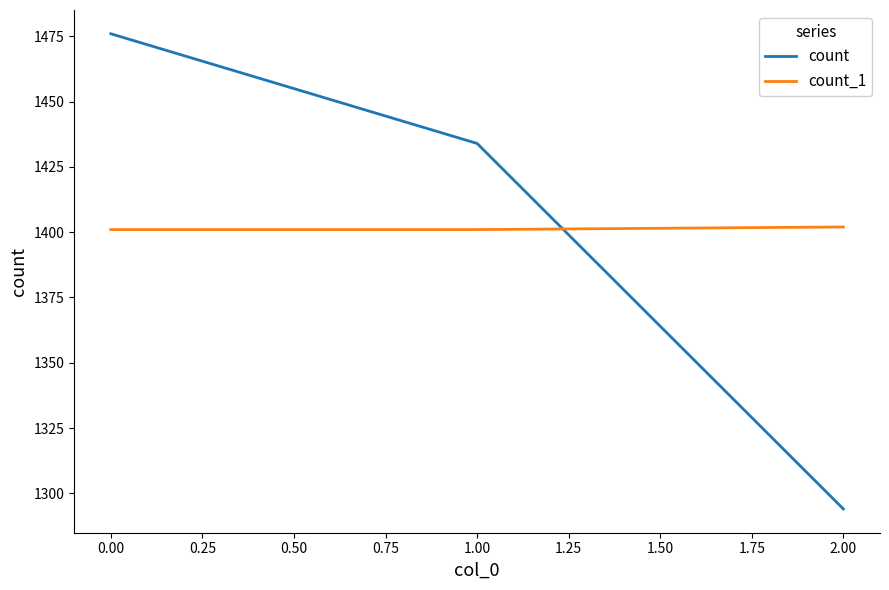

At how many categories does at least one series exceed 1380?

3